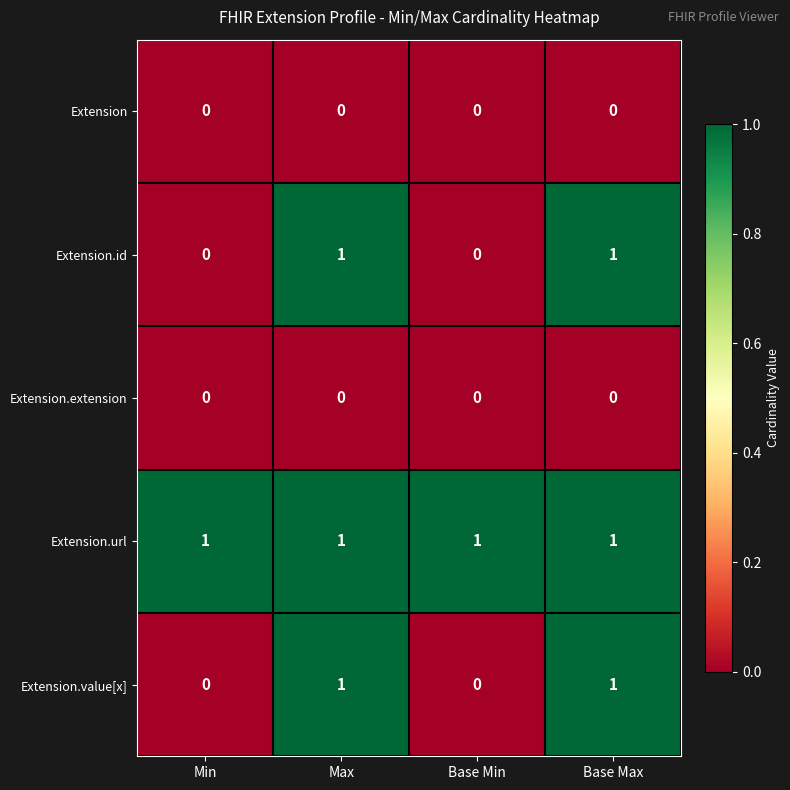

At how many categories does at least one series exceed 0?

4